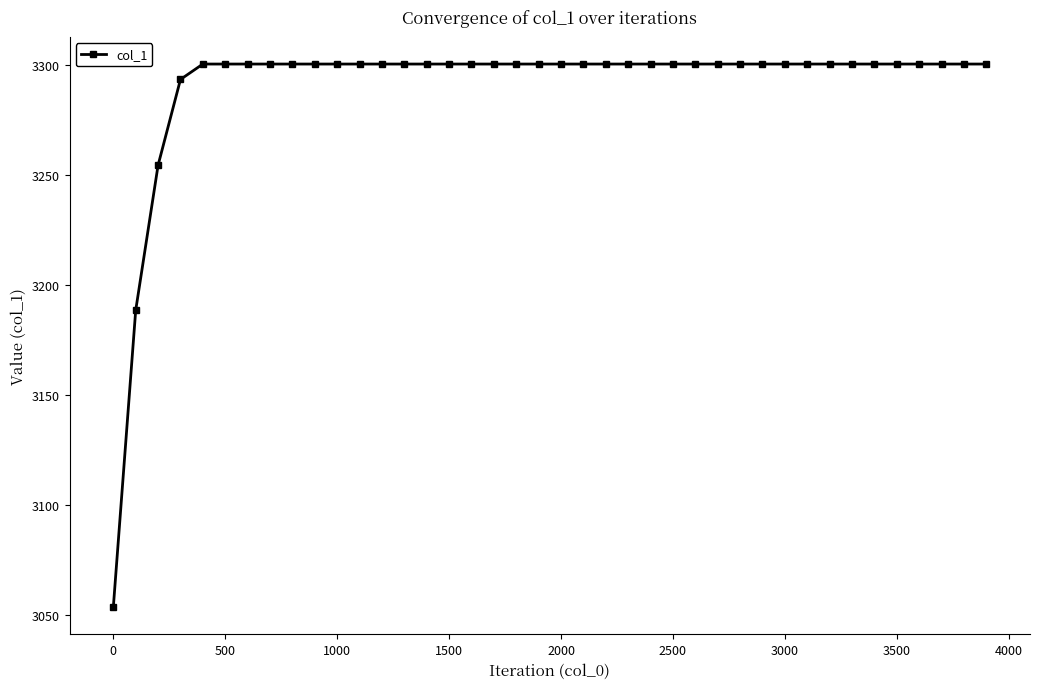

What is the maximum value shown in the chart?

3300.6